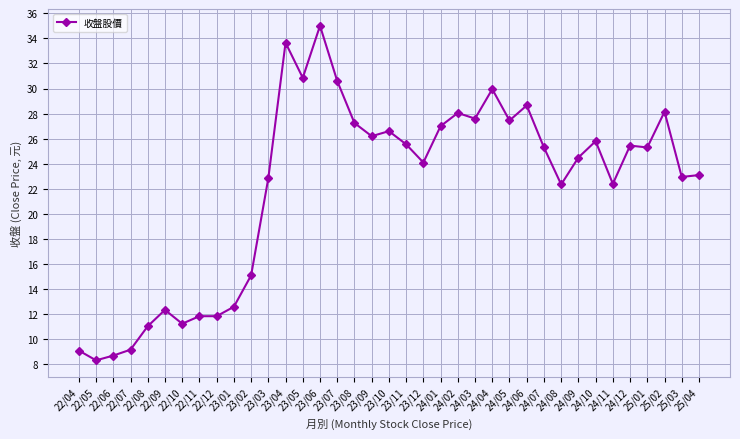

What is the change in value from 24/07 to 24/10?

+0.5